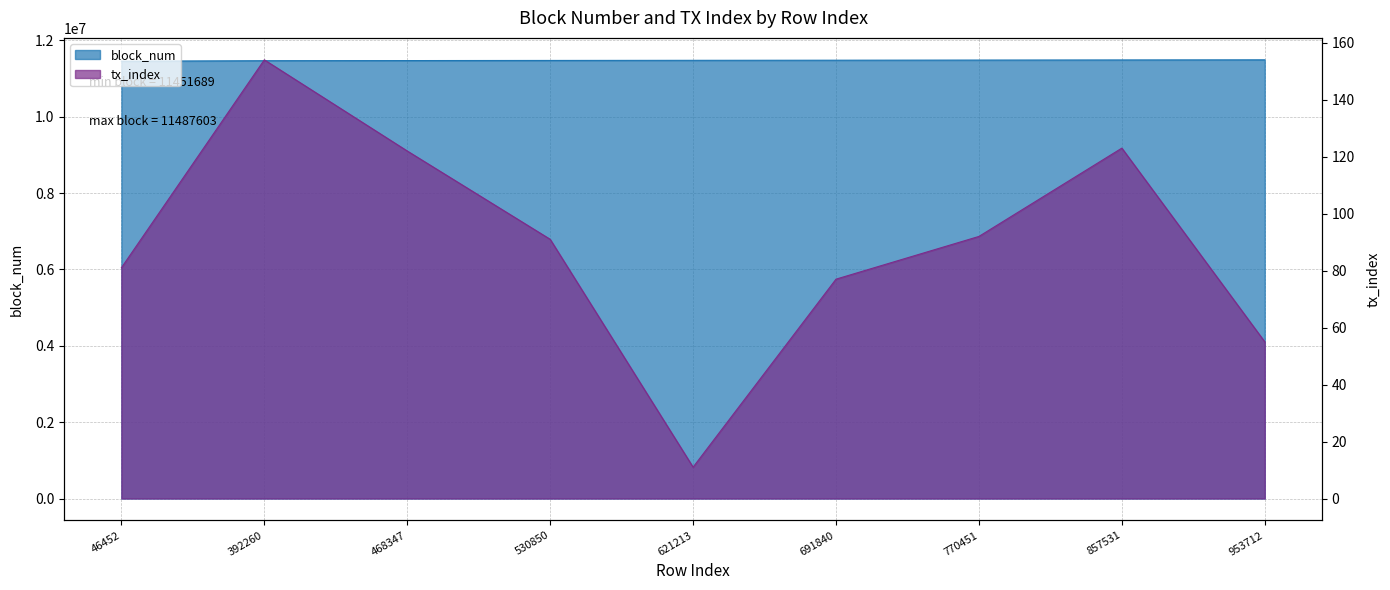

What is the spread (max minus min) of values at 953712?

11487548